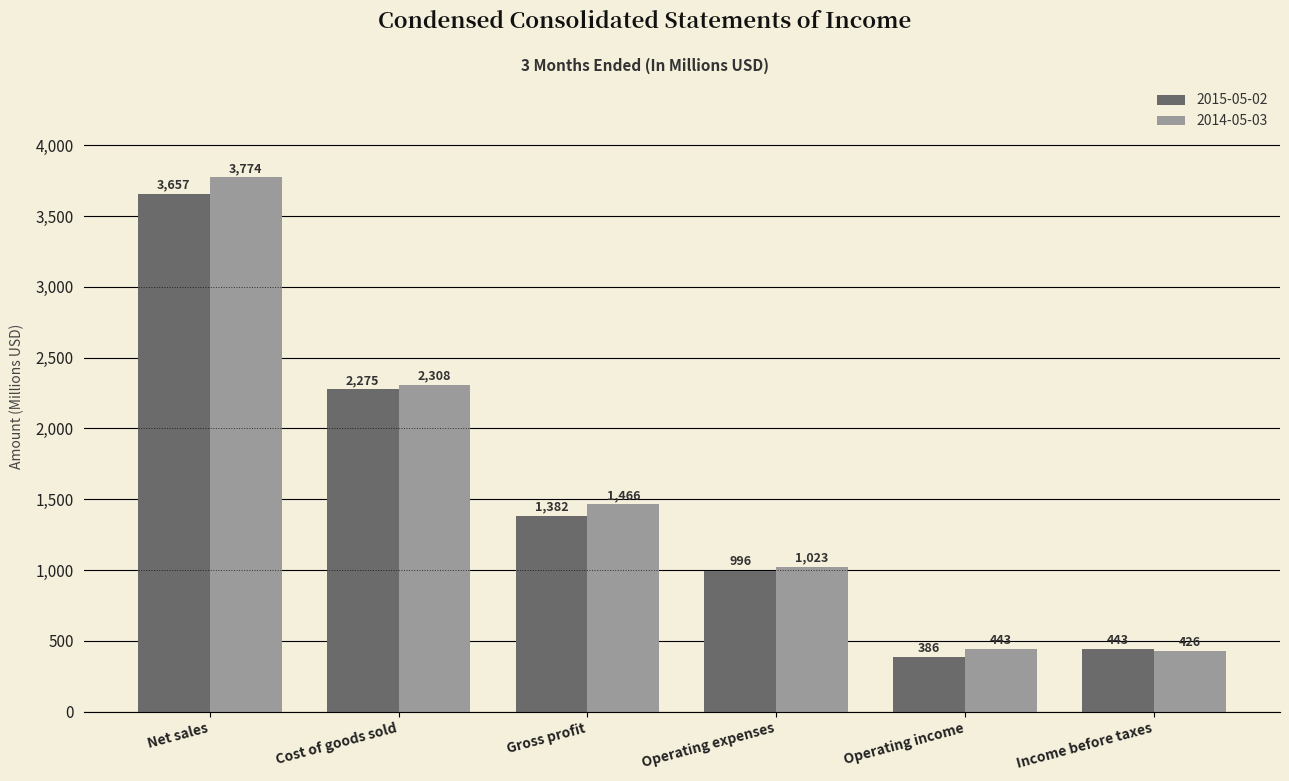

True or false: 2014-05-03 has a value of 1712 at Net sales.

False